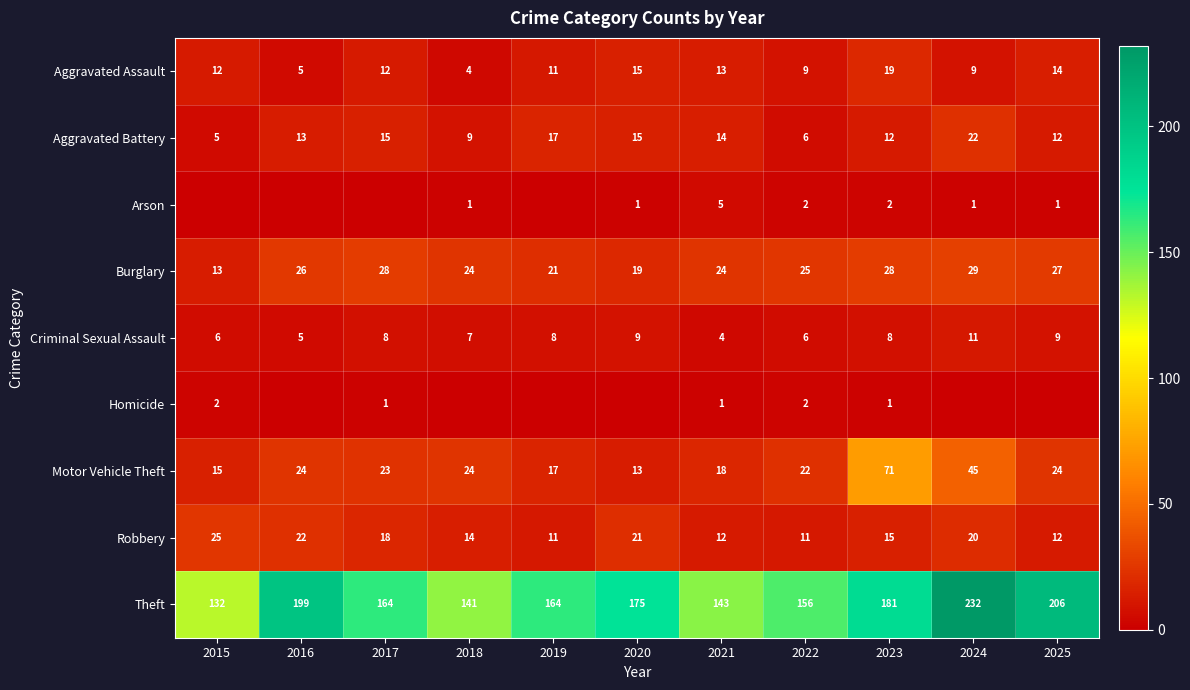

At which label does Aggravated Battery reach its peak?

2024